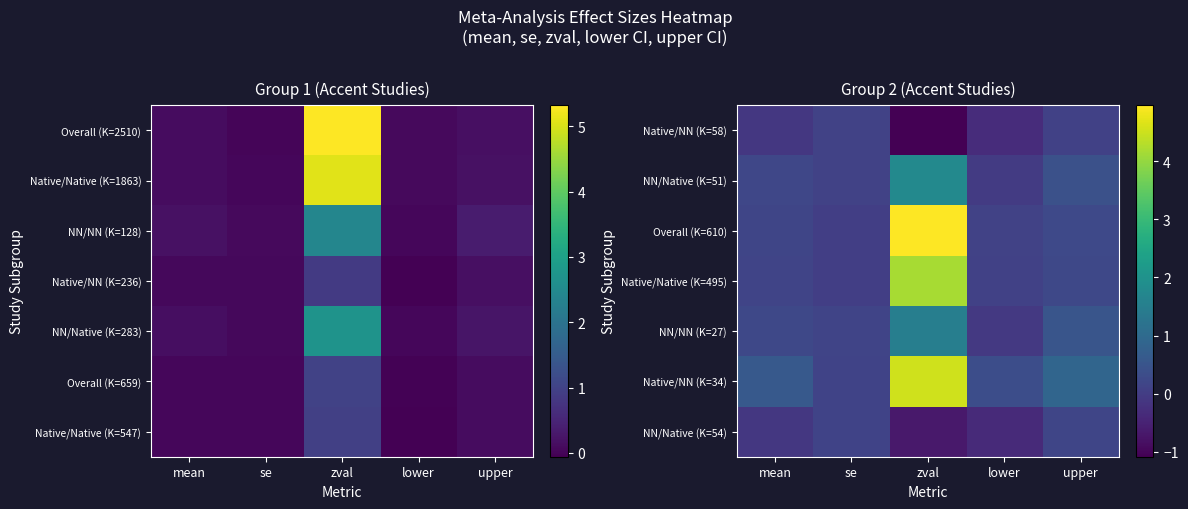

At how many categories does at least one series exceed 1?

1